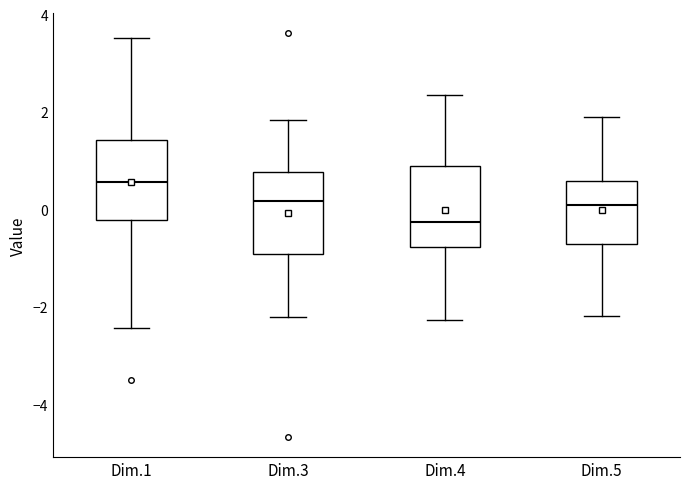

Where does the lower whisker of the box for Dim.4 end on the y-axis? The values are not printed on the chart, so give them approximately, as read against the axis.

-2.2